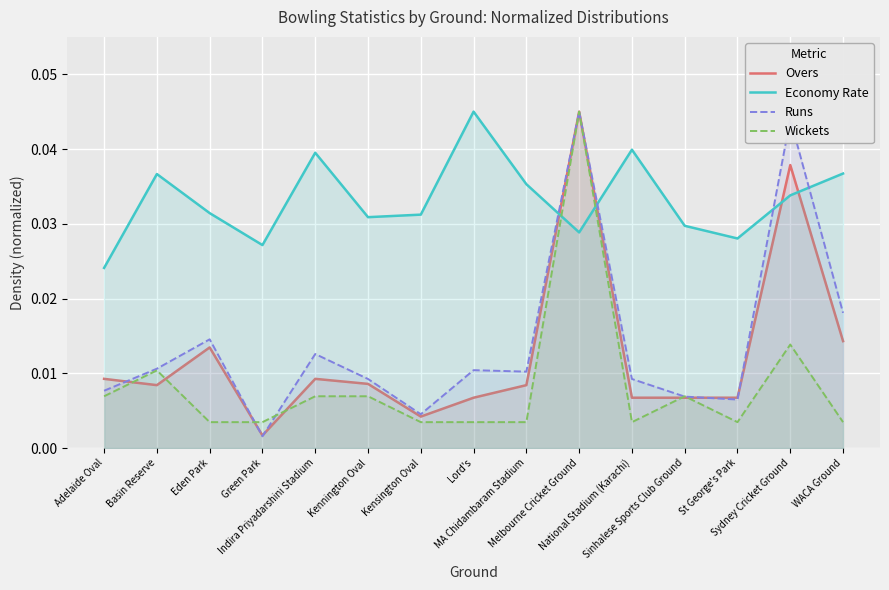

Which category has the lowest value across all series?

Green Park